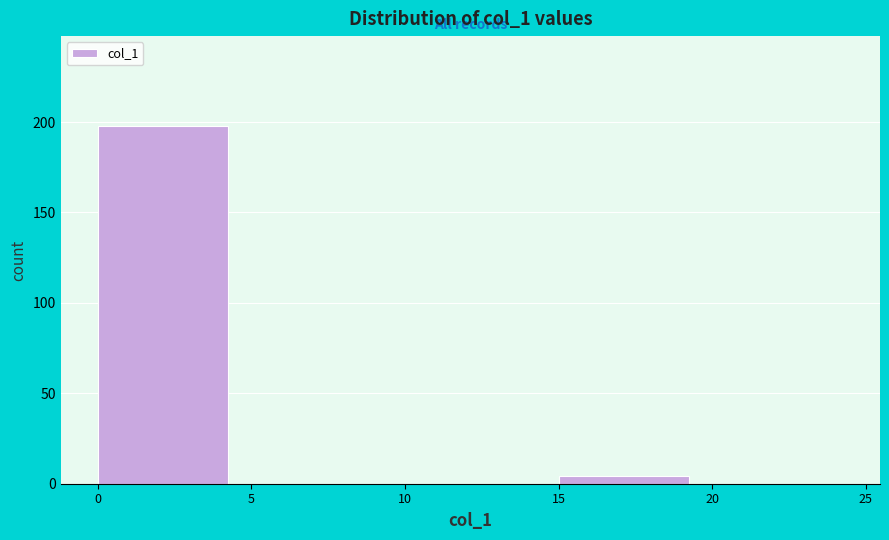

Reading left to right, transcribe this chart: for each bar, give the range it covers on the x-axis and its height. The values are not printed on the chart, so give them approximately, as read against the axis.

0 to 5: 200
5 to 10: 0
10 to 15: 0
15 to 20: under 5
20 to 25: 0